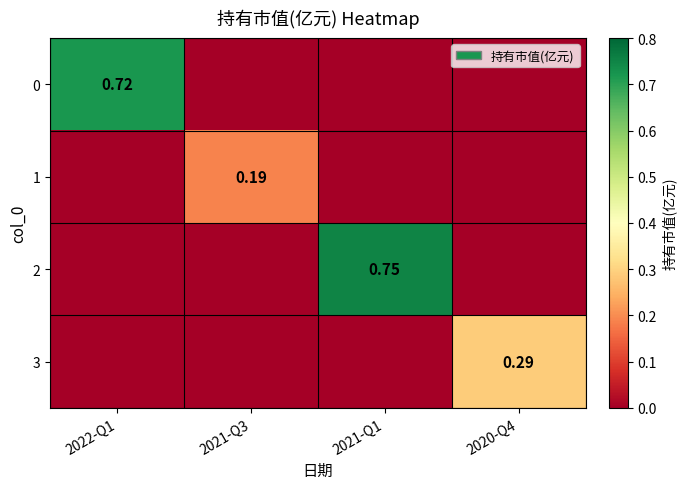

Count the 1 values in the range 0 to 1.

4